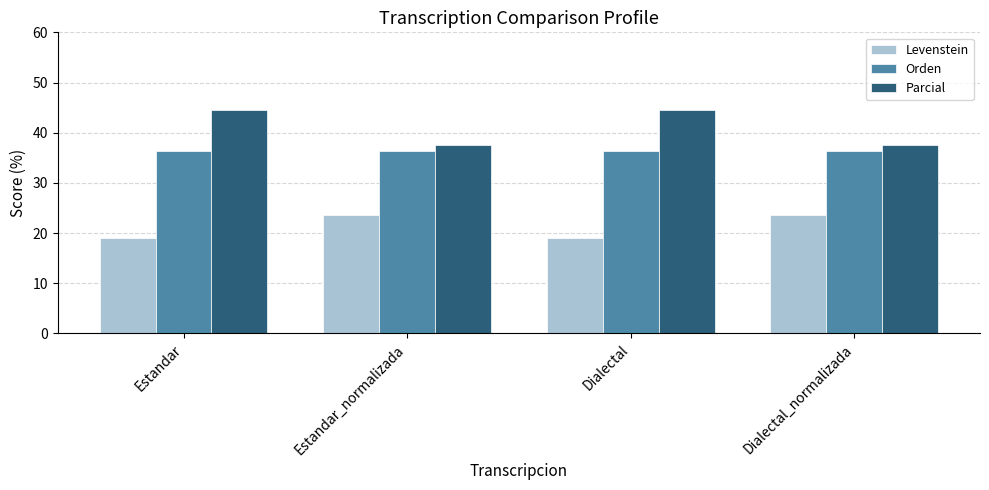

At how many categories does at least one series exceed 35?

4